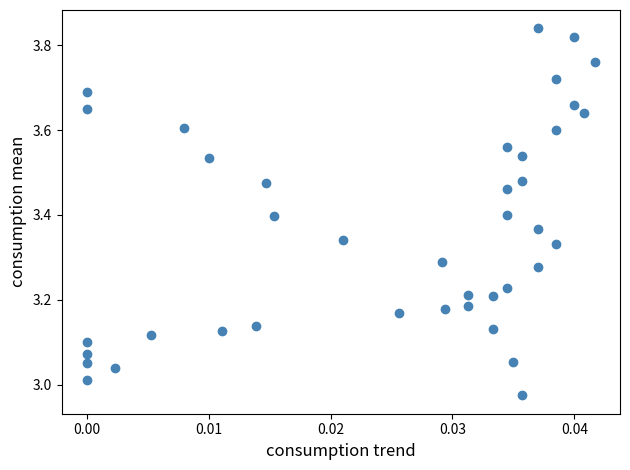

What is the range of Y values (max minus min)?

0.9